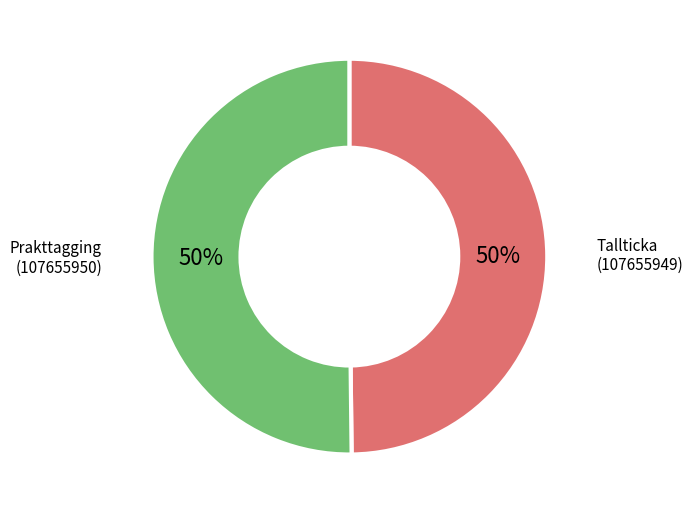

Approximately how many times larger is the value at Prakttagging (107655950) compared to Tallticka (107655949)?

1.0